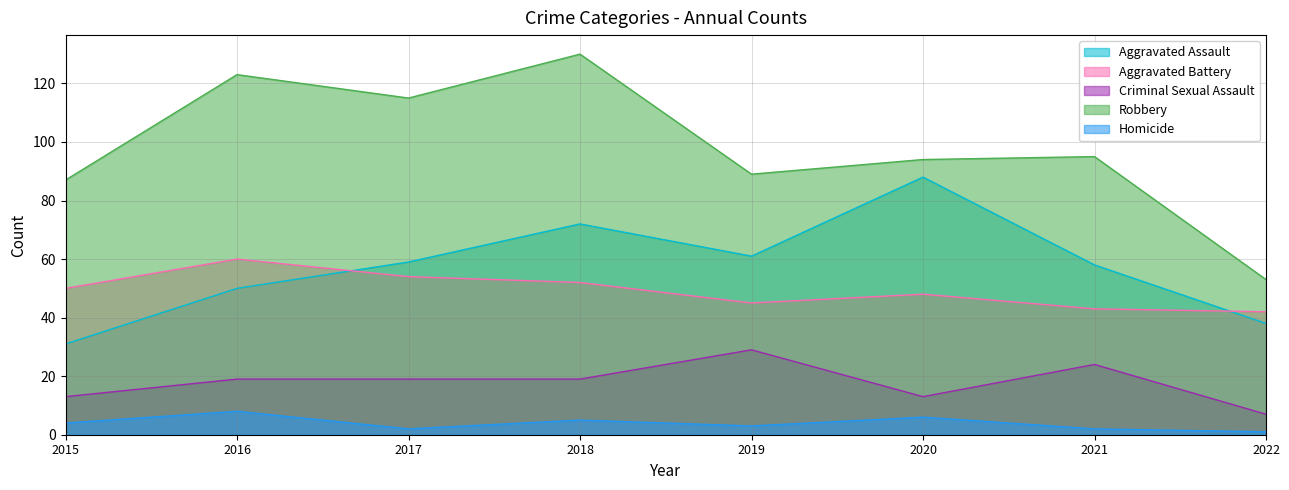

How many interior local valleys does the Criminal Sexual Assault series have?

1